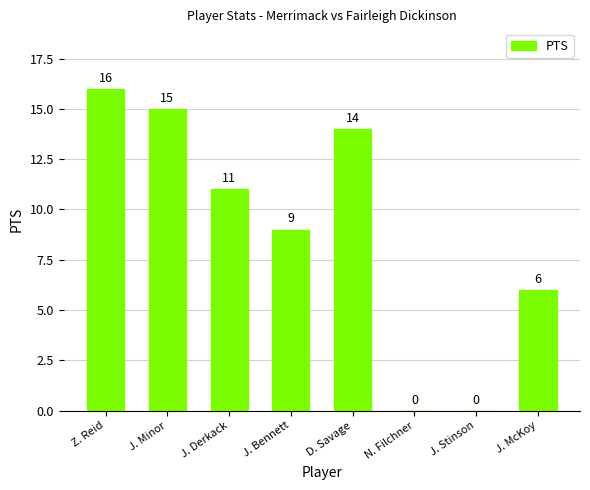

Where is the data nearest to the value 8?

J. Bennett